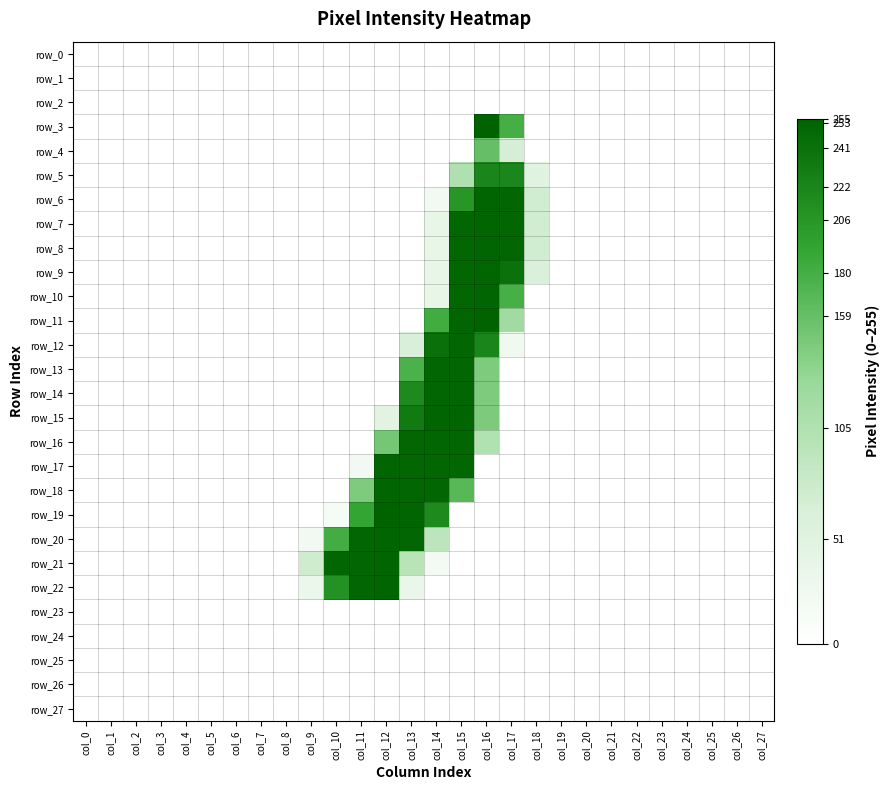

Reading right to left, list all the values displayed in this chart.

row_0: 0	0	0	0	0	0	0	0	0	0	0	0	0	0	0	0	0	0	0	0	0	0	0	0	0	0	0	0
row_1: 0	0	0	0	0	0	0	0	0	0	0	0	0	0	0	0	0	0	0	0	0	0	0	0	0	0	0	0
row_2: 0	0	0	0	0	0	0	0	0	0	0	0	0	0	0	0	0	0	0	0	0	0	0	0	0	0	0	0
row_3: 0	0	0	0	0	0	0	0	0	0	180	255	0	0	0	0	0	0	0	0	0	0	0	0	0	0	0	0
row_4: 0	0	0	0	0	0	0	0	0	0	67	159	0	0	0	0	0	0	0	0	0	0	0	0	0	0	0	0
row_5: 0	0	0	0	0	0	0	0	0	51	221	222	105	0	0	0	0	0	0	0	0	0	0	0	0	0	0	0
row_6: 0	0	0	0	0	0	0	0	0	71	252	253	206	21	0	0	0	0	0	0	0	0	0	0	0	0	0	0
row_7: 0	0	0	0	0	0	0	0	0	71	252	253	252	37	0	0	0	0	0	0	0	0	0	0	0	0	0	0
row_8: 0	0	0	0	0	0	0	0	0	71	252	253	252	37	0	0	0	0	0	0	0	0	0	0	0	0	0	0
row_9: 0	0	0	0	0	0	0	0	0	61	241	253	252	37	0	0	0	0	0	0	0	0	0	0	0	0	0	0
row_10: 0	0	0	0	0	0	0	0	0	0	179	253	252	37	0	0	0	0	0	0	0	0	0	0	0	0	0	0
row_11: 0	0	0	0	0	0	0	0	0	0	119	255	253	182	0	0	0	0	0	0	0	0	0	0	0	0	0	0
row_12: 0	0	0	0	0	0	0	0	0	0	25	222	252	242	63	0	0	0	0	0	0	0	0	0	0	0	0	0
row_13: 0	0	0	0	0	0	0	0	0	0	0	144	252	252	176	0	0	0	0	0	0	0	0	0	0	0	0	0
row_14: 0	0	0	0	0	0	0	0	0	0	0	144	252	252	217	0	0	0	0	0	0	0	0	0	0	0	0	0
row_15: 0	0	0	0	0	0	0	0	0	0	0	145	253	253	233	47	0	0	0	0	0	0	0	0	0	0	0	0
row_16: 0	0	0	0	0	0	0	0	0	0	0	104	252	252	252	150	0	0	0	0	0	0	0	0	0	0	0	0
row_17: 0	0	0	0	0	0	0	0	0	0	0	0	252	252	252	253	21	0	0	0	0	0	0	0	0	0	0	0
row_18: 0	0	0	0	0	0	0	0	0	0	0	0	168	252	252	253	144	0	0	0	0	0	0	0	0	0	0	0
row_19: 0	0	0	0	0	0	0	0	0	0	0	0	0	217	253	255	191	16	0	0	0	0	0	0	0	0	0	0
row_20: 0	0	0	0	0	0	0	0	0	0	0	0	0	91	252	253	252	181	21	0	0	0	0	0	0	0	0	0
row_21: 0	0	0	0	0	0	0	0	0	0	0	0	0	20	96	253	252	252	73	0	0	0	0	0	0	0	0	0
row_22: 0	0	0	0	0	0	0	0	0	0	0	0	0	0	35	253	252	211	31	0	0	0	0	0	0	0	0	0
row_23: 0	0	0	0	0	0	0	0	0	0	0	0	0	0	0	0	0	0	0	0	0	0	0	0	0	0	0	0
row_24: 0	0	0	0	0	0	0	0	0	0	0	0	0	0	0	0	0	0	0	0	0	0	0	0	0	0	0	0
row_25: 0	0	0	0	0	0	0	0	0	0	0	0	0	0	0	0	0	0	0	0	0	0	0	0	0	0	0	0
row_26: 0	0	0	0	0	0	0	0	0	0	0	0	0	0	0	0	0	0	0	0	0	0	0	0	0	0	0	0
row_27: 0	0	0	0	0	0	0	0	0	0	0	0	0	0	0	0	0	0	0	0	0	0	0	0	0	0	0	0